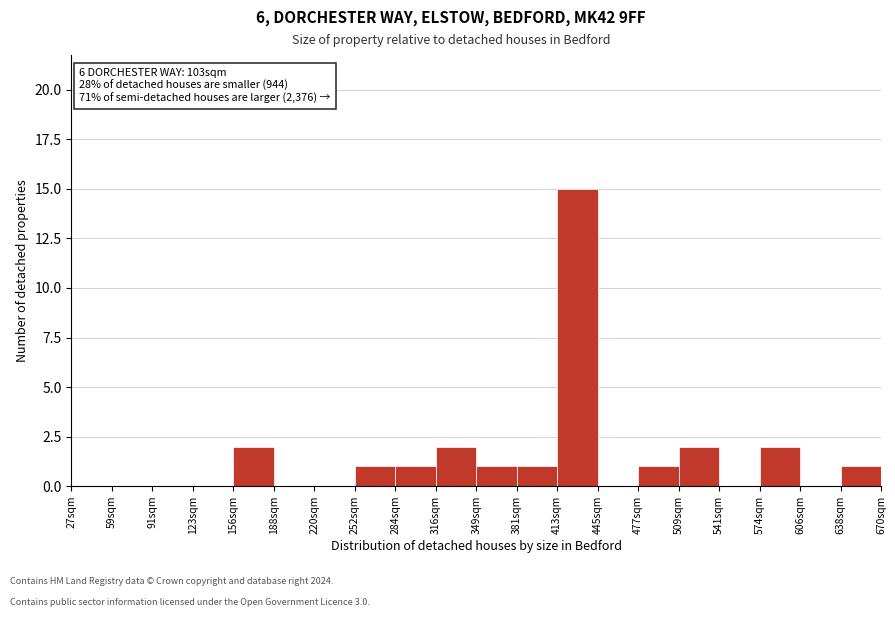

Over which range of the x-axis is the bar tallest?

415 to 445